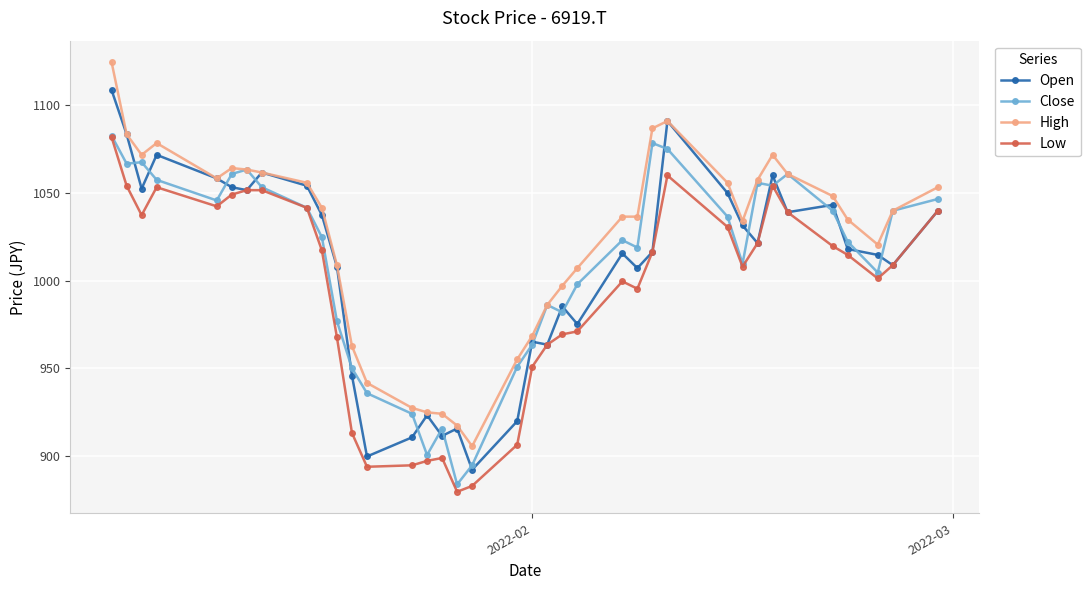

What is the value of the Close point at the 36th from the left?

1039.8